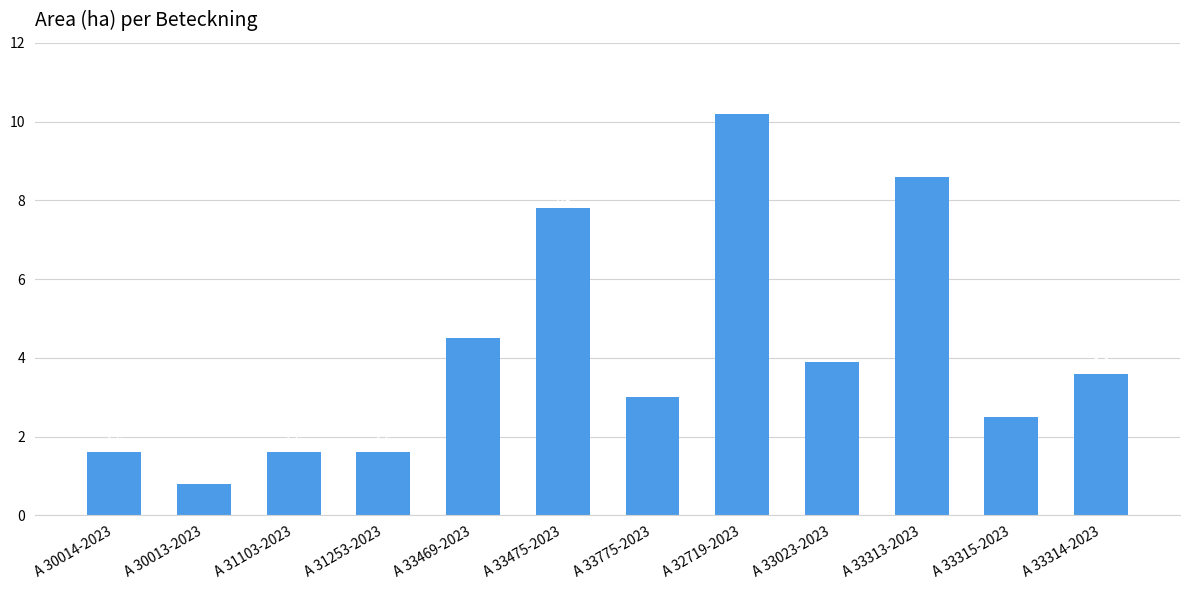

What is the greatest value displayed?

10.2